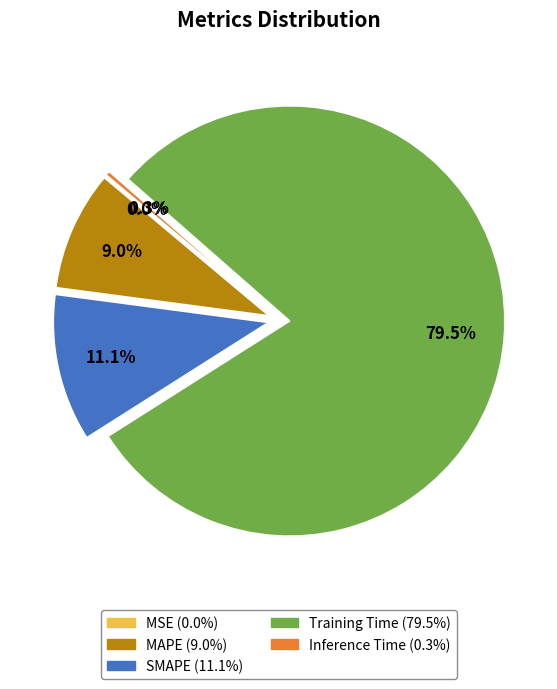

True or false: MAPE accounts for 9% of the total.

True